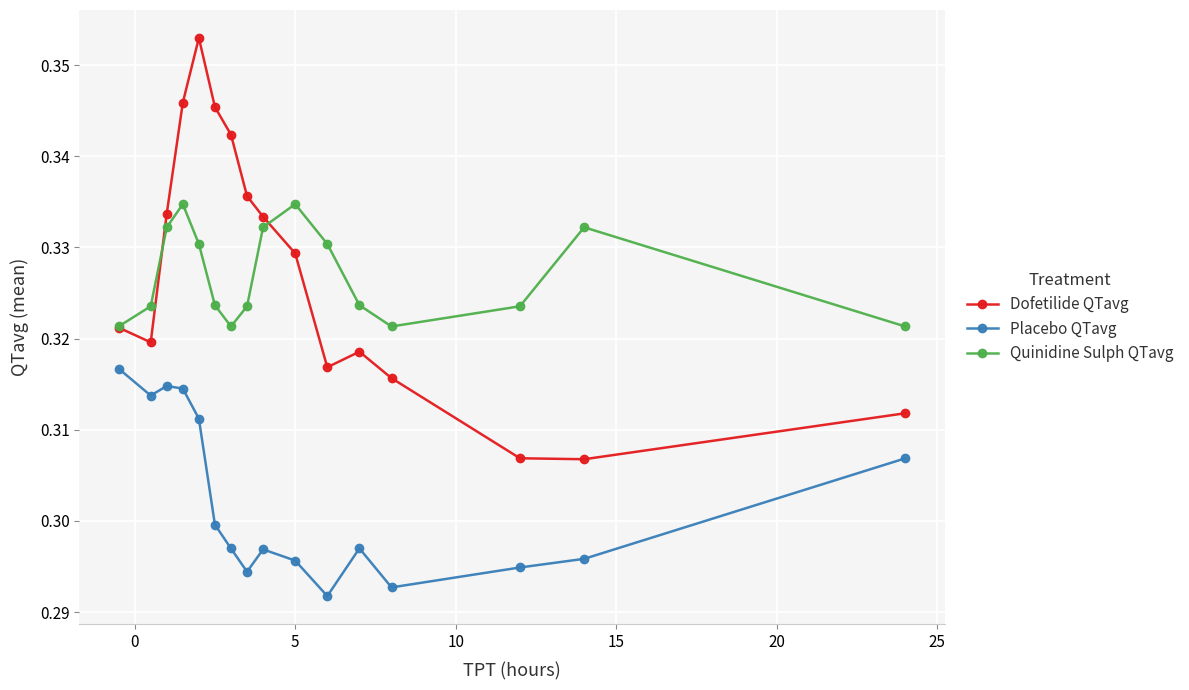

How many interior local valleys does the Dofetilide QTavg series have?

3